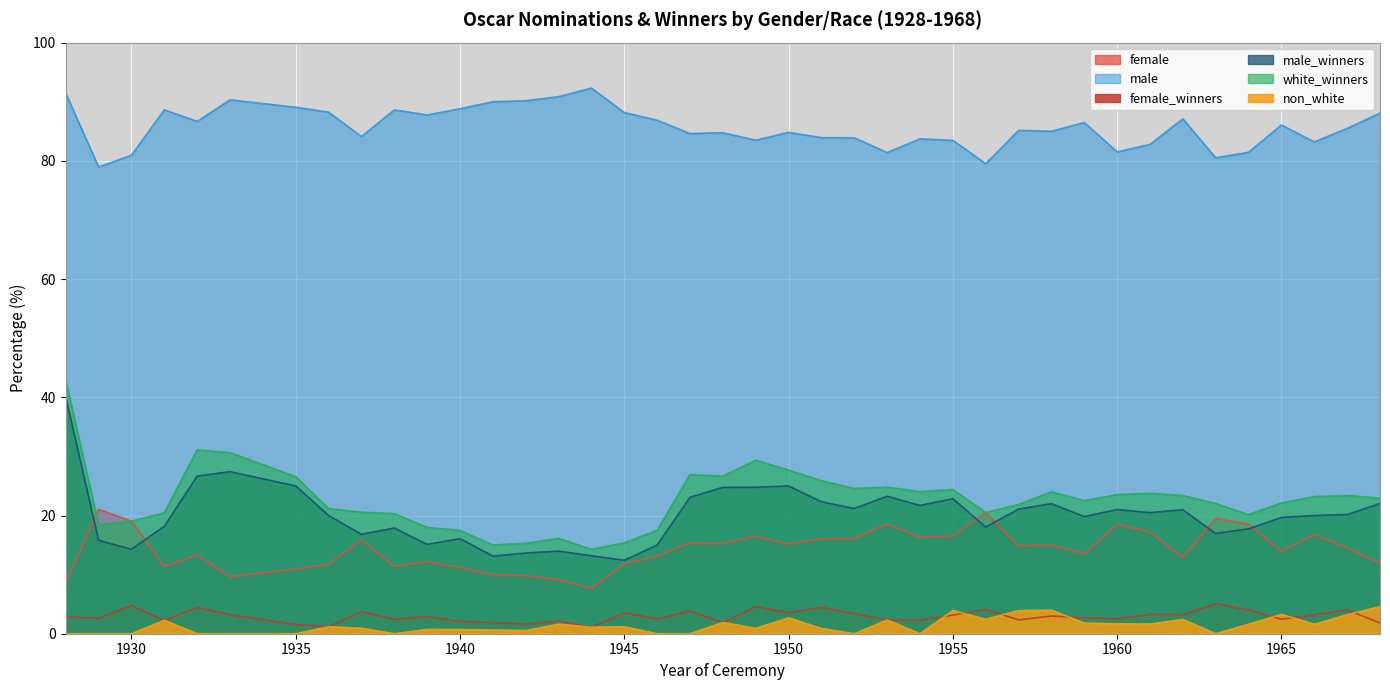

At 1961, list the series in order from largest to smallest.

male, white_winners, male_winners, female, female_winners, non_white